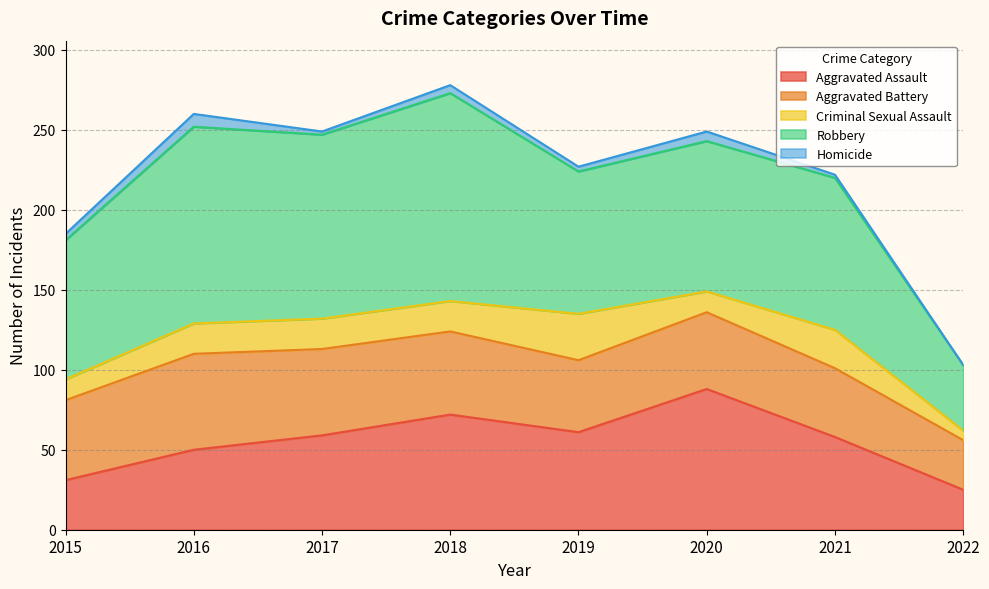

How many data points does each series have?

8